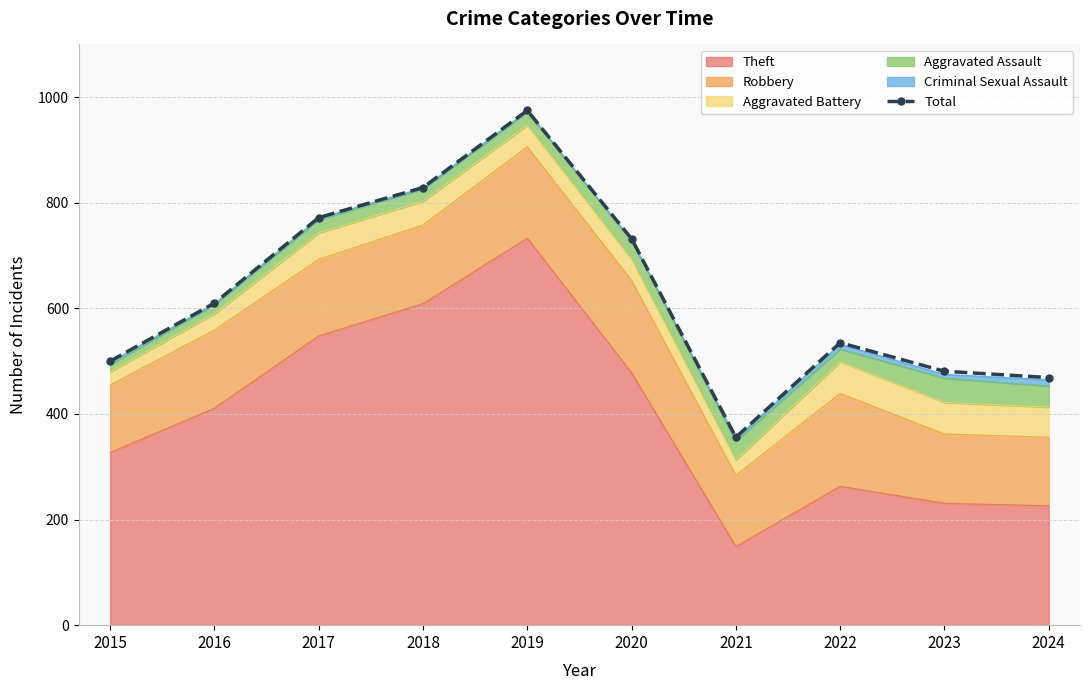

List the labels in order of value, smallest first.

2021, 2024, 2023, 2015, 2022, 2016, 2020, 2017, 2018, 2019